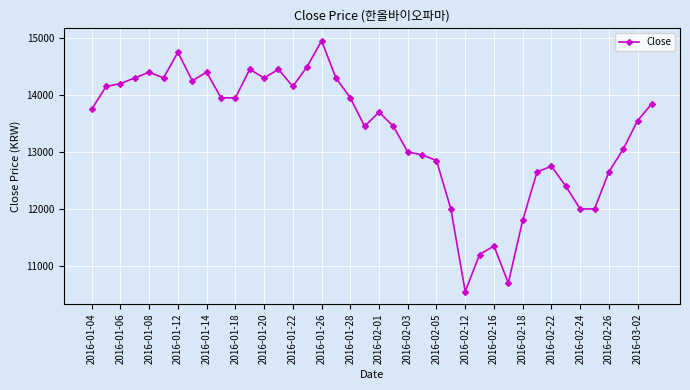

What is the value of the 12th point from the left?

14450